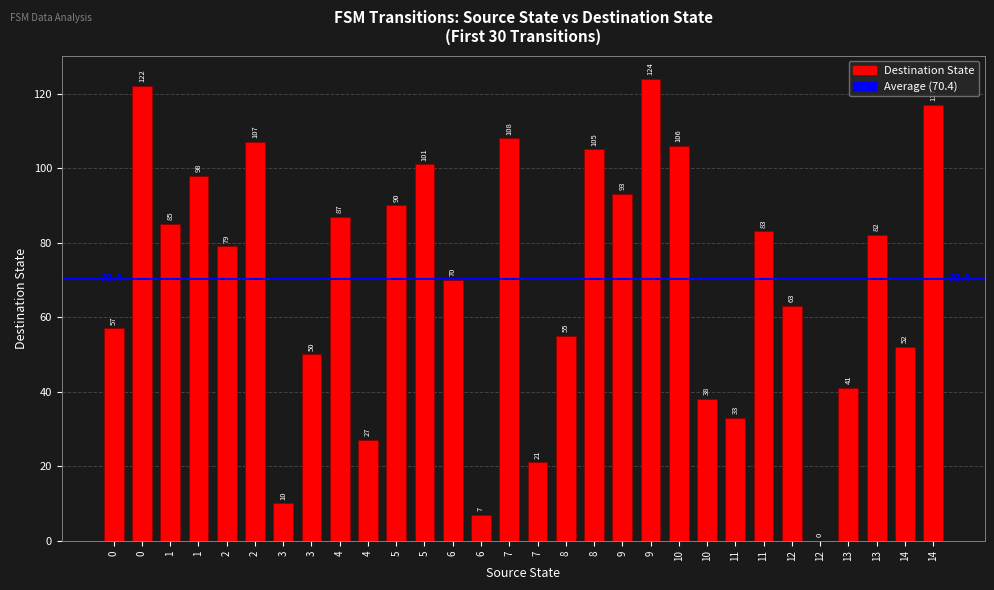

How many categories are shown in the chart?

30